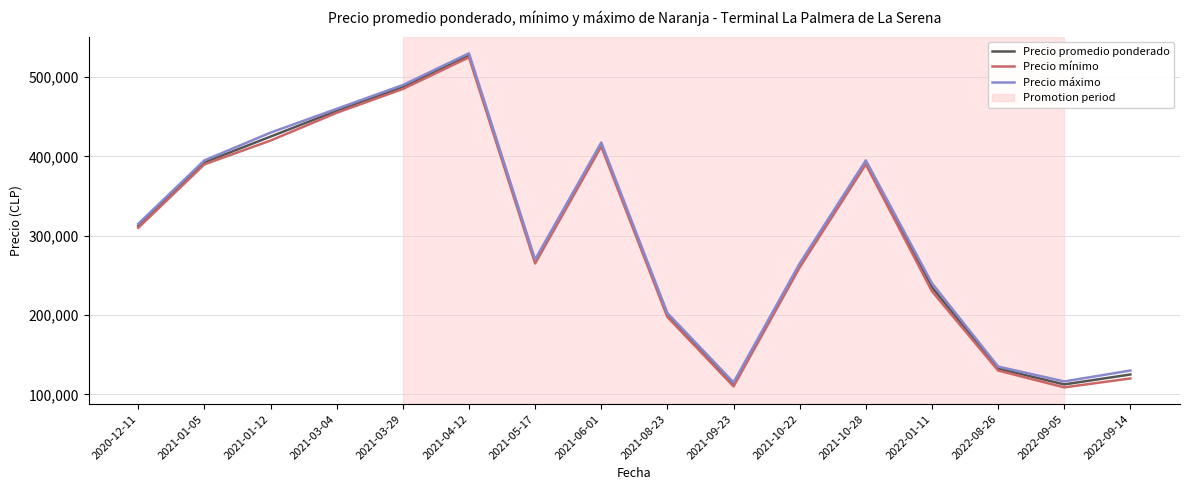

Which category has the highest value across all series?

2021-04-12